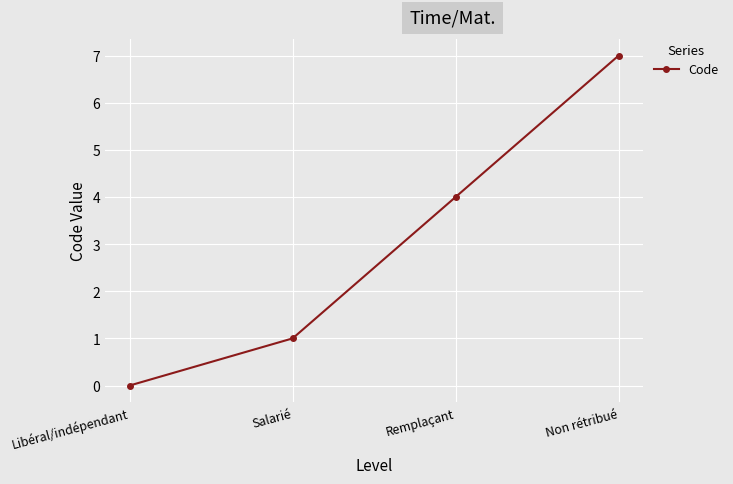

Does the chart display data point markers on the line(s)?

Yes